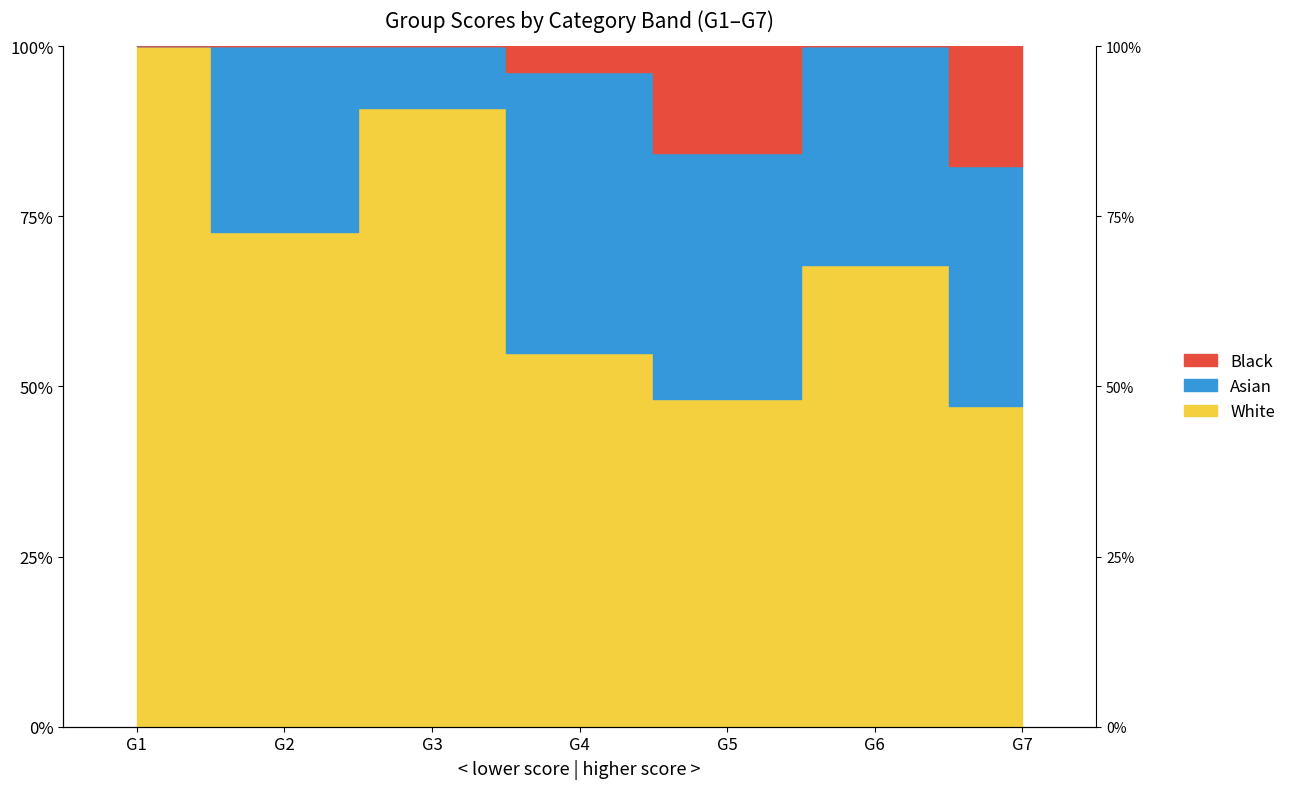

What is the approximate value at G6?

0.7